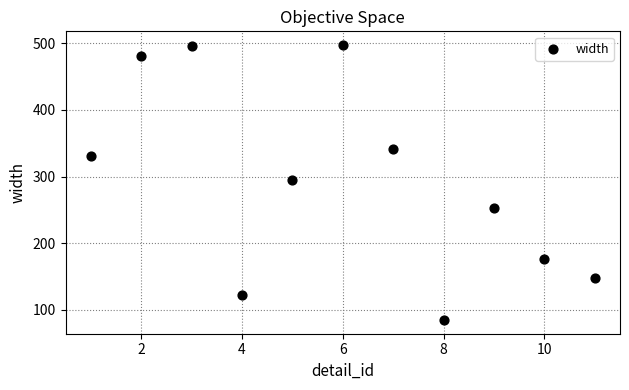

What is the range of Y values (max minus min)?

412